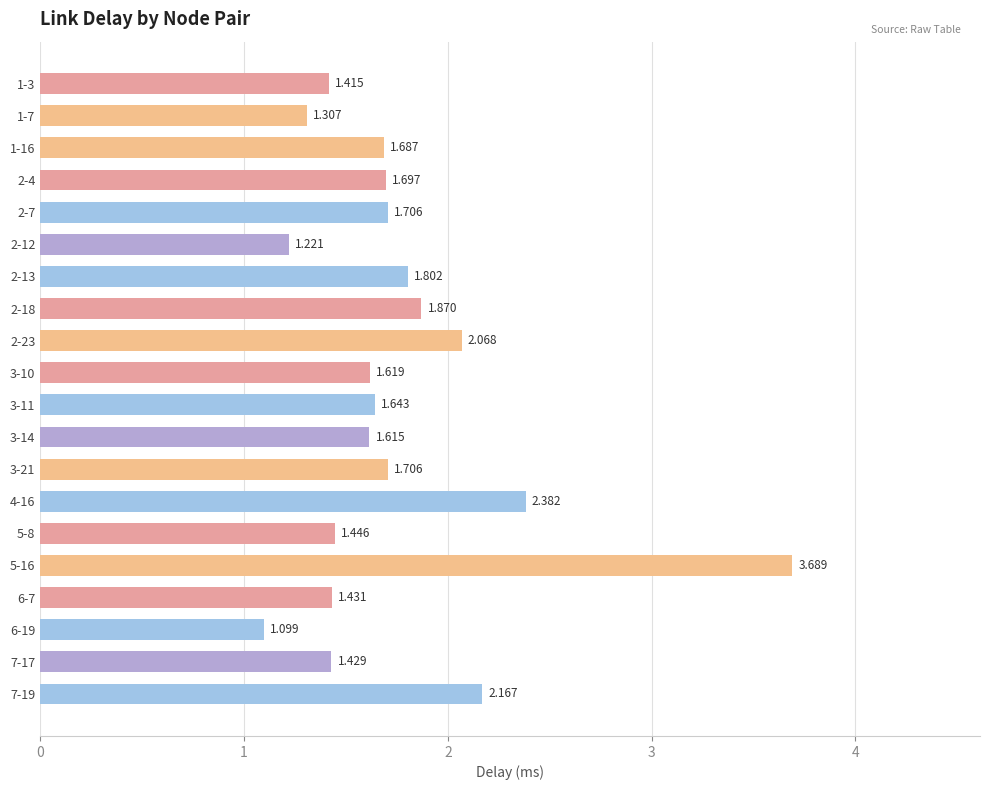

At which category does the chart reach its peak across all series?

5-16